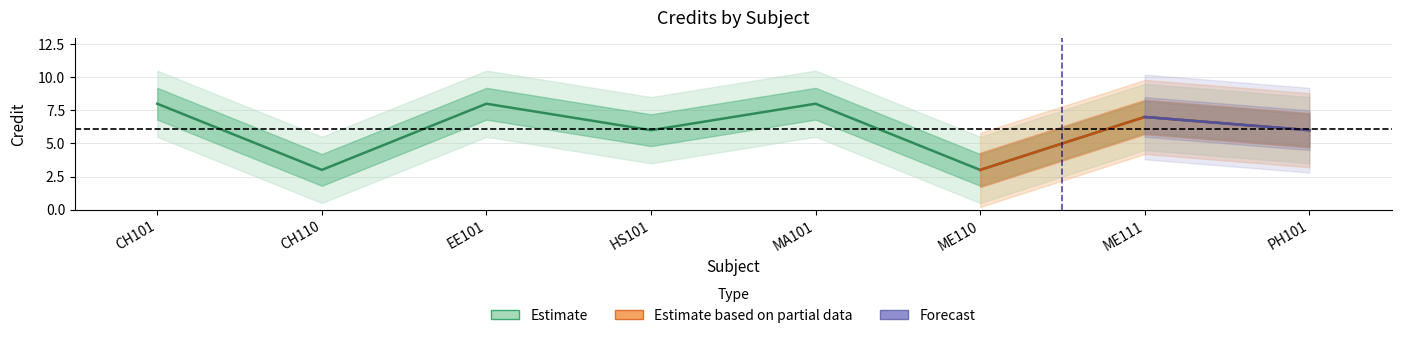

List the labels in order of value, smallest first.

CH110, ME110, HS101, PH101, ME111, CH101, EE101, MA101